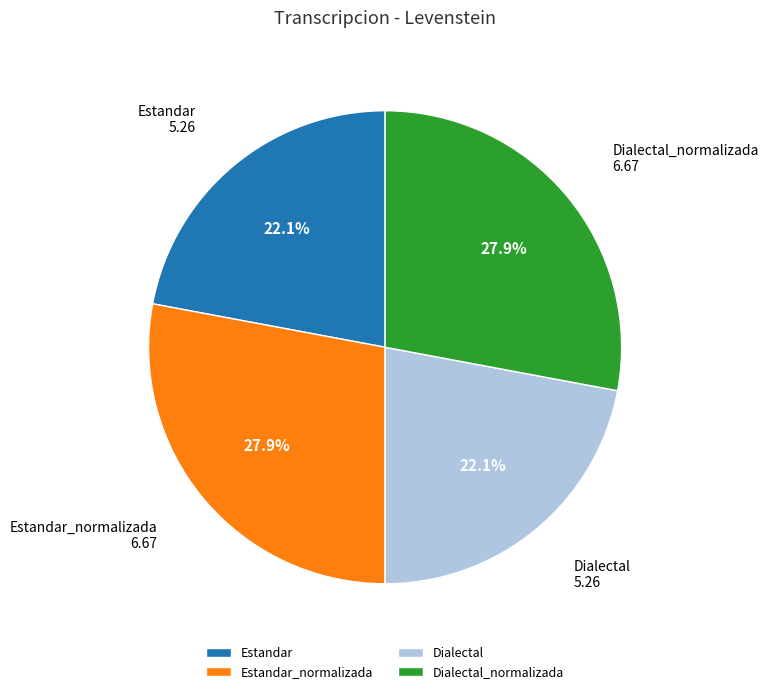

Do Estandar_normalizada and Dialectal_normalizada together represent more than half of the pie?

Yes